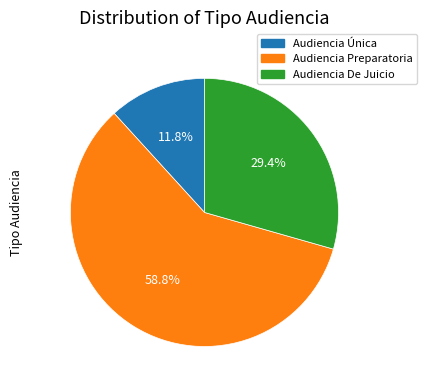

Which category has the smallest portion of the pie?

Audiencia Única